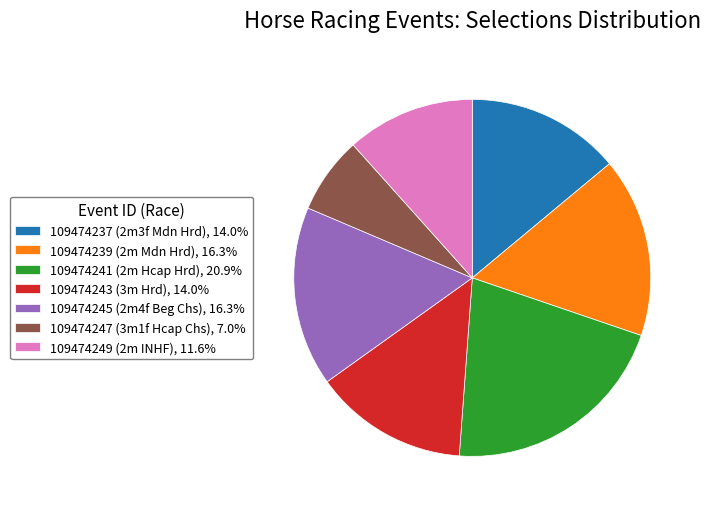

Does 109474237 (2m3f Mdn Hrd), 14.0% represent more than half of the total?

No